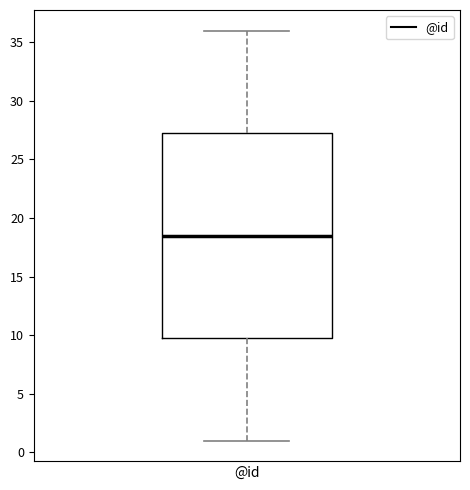

Read this box plot against the y-axis: the position of the median line, the range covered by the box, and the ends of both whiskers. The values are not printed on the chart, so give them approximately, as read against the axis.

median 18.5, box 10.0 to 27.5, whiskers 1.0 to 36.0